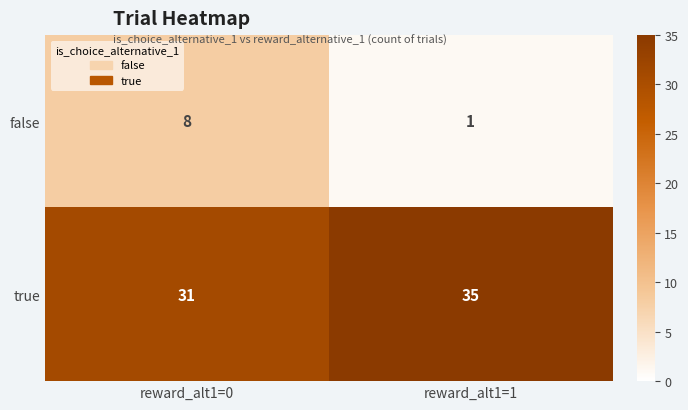

True or false: true has a value of 31 at reward_alt1=0.

True